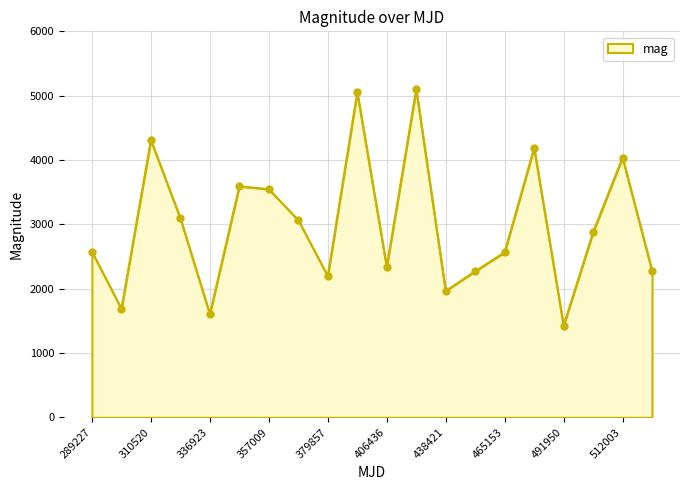

What is the sum of all values?

59750